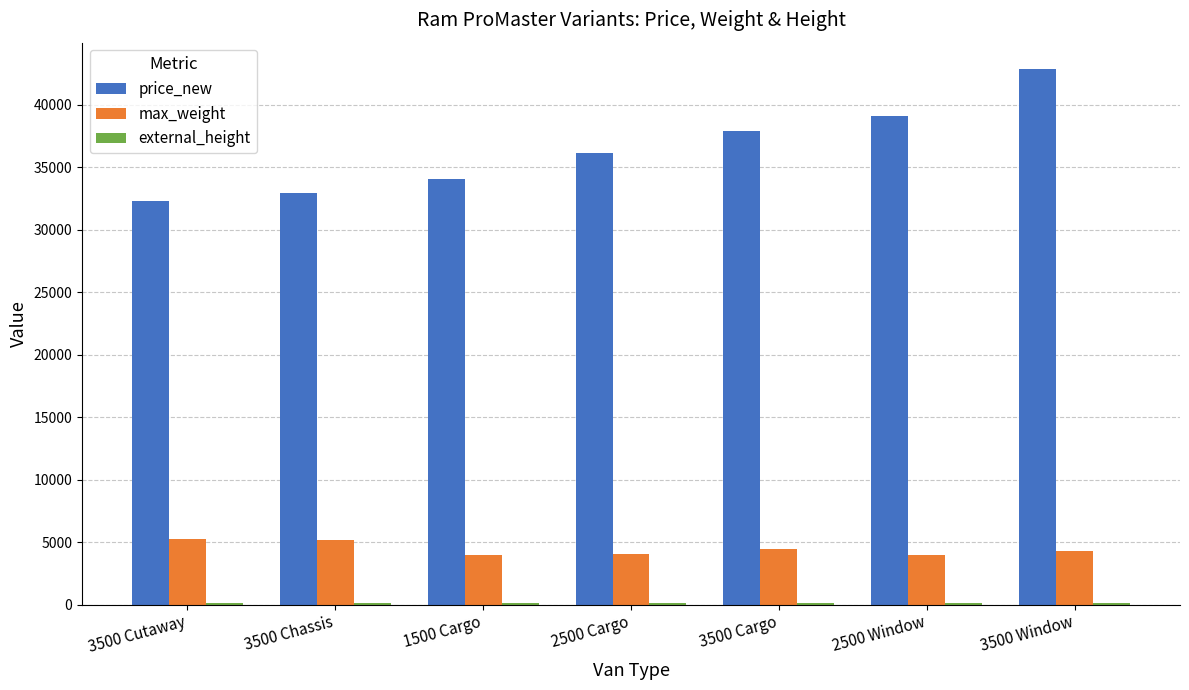

The value of price_new at 1500 Cargo is 34080.0. True or false?

True